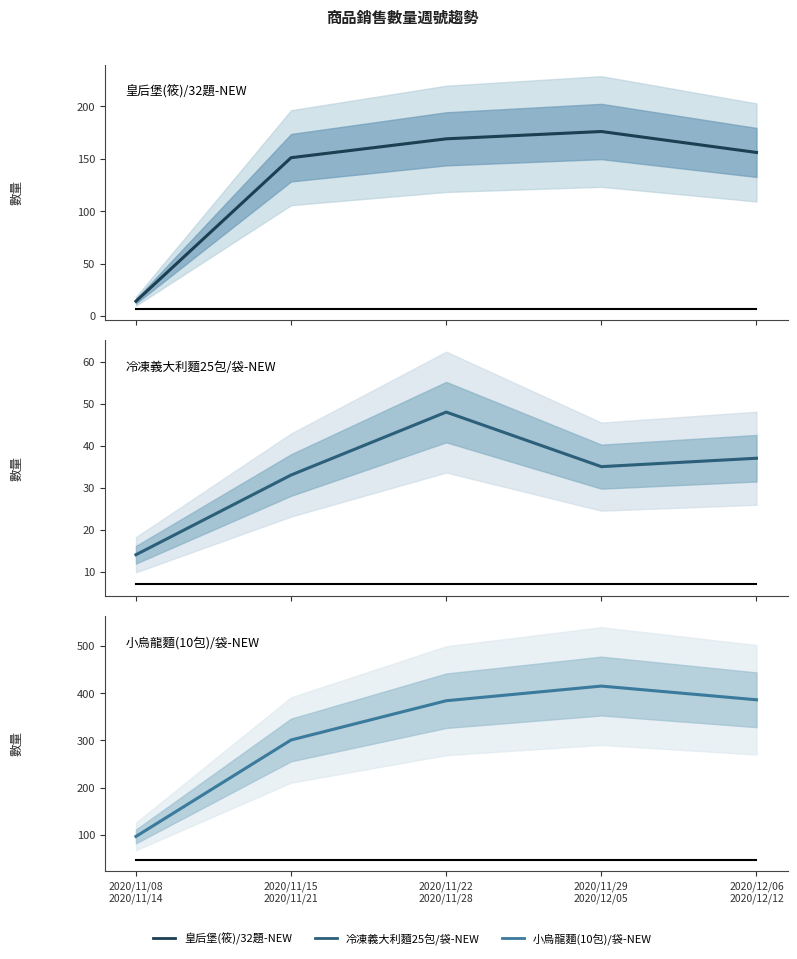

What are all the series names shown in the legend?

皇后堡(筱)/32題-NEW, 冷凍義大利麵25包/袋-NEW, 小烏龍麵(10包)/袋-NEW